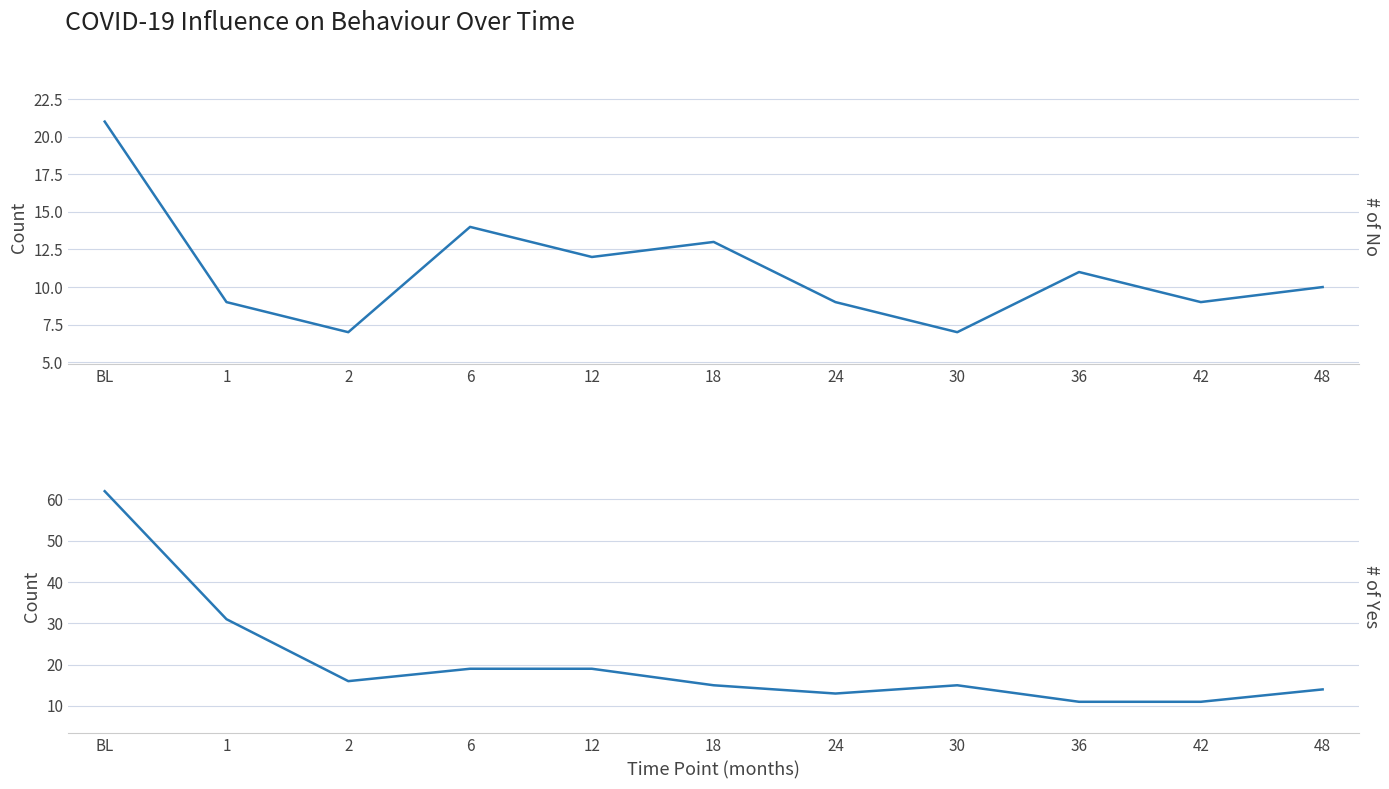

At which label is # of Yes closest to 36?

1